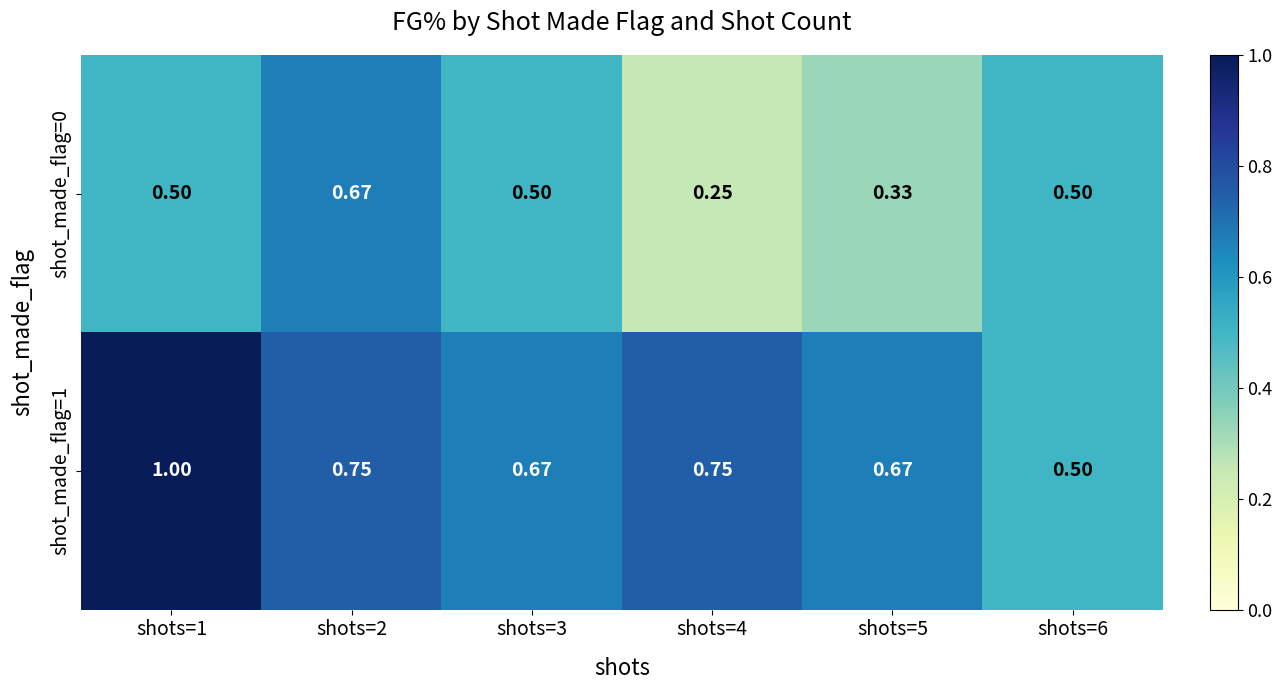

At how many categories does at least one series exceed 0?

6